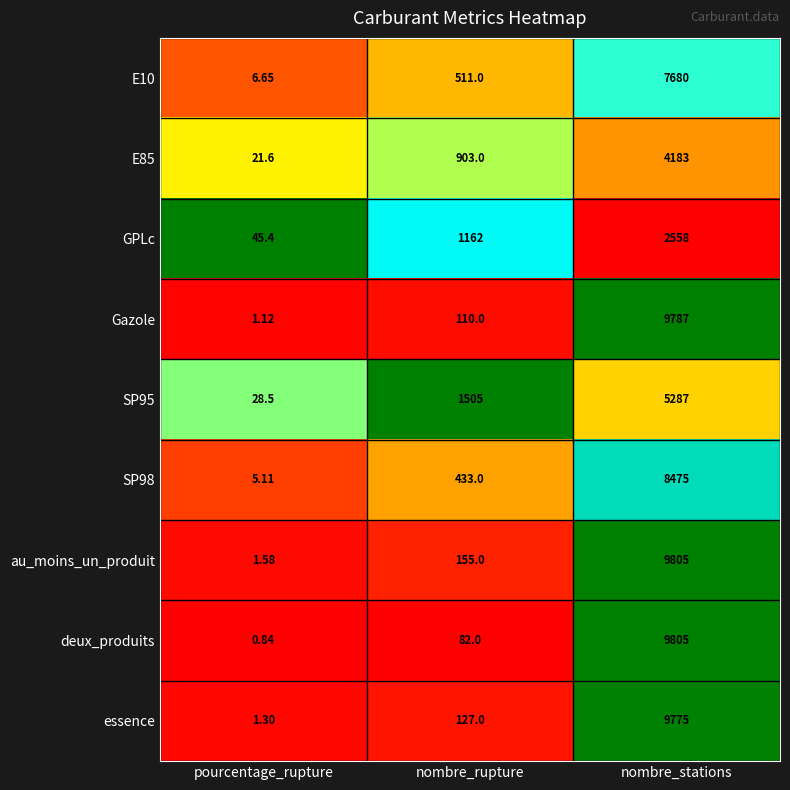

At which label is Gazole closest to 4894?

nombre_rupture